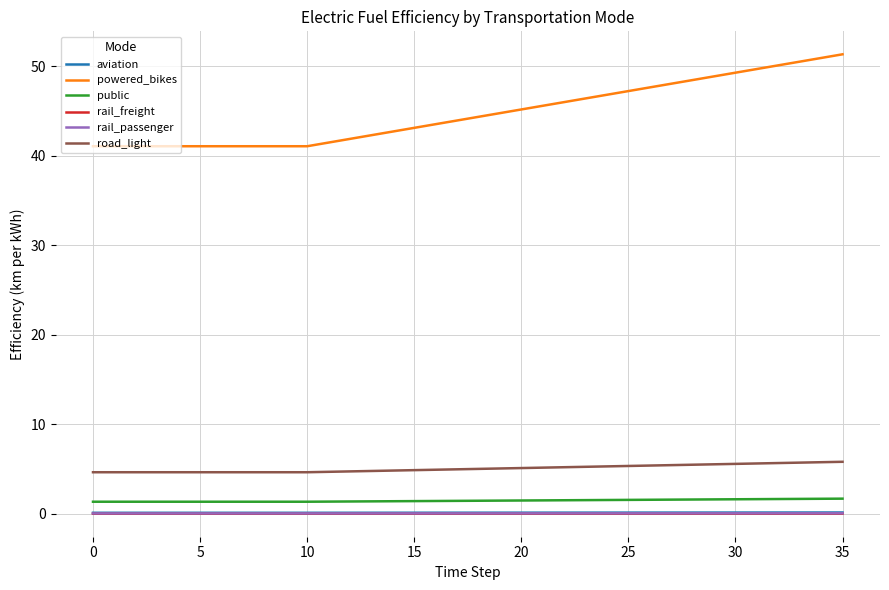

How many distinct data groups are displayed?

6